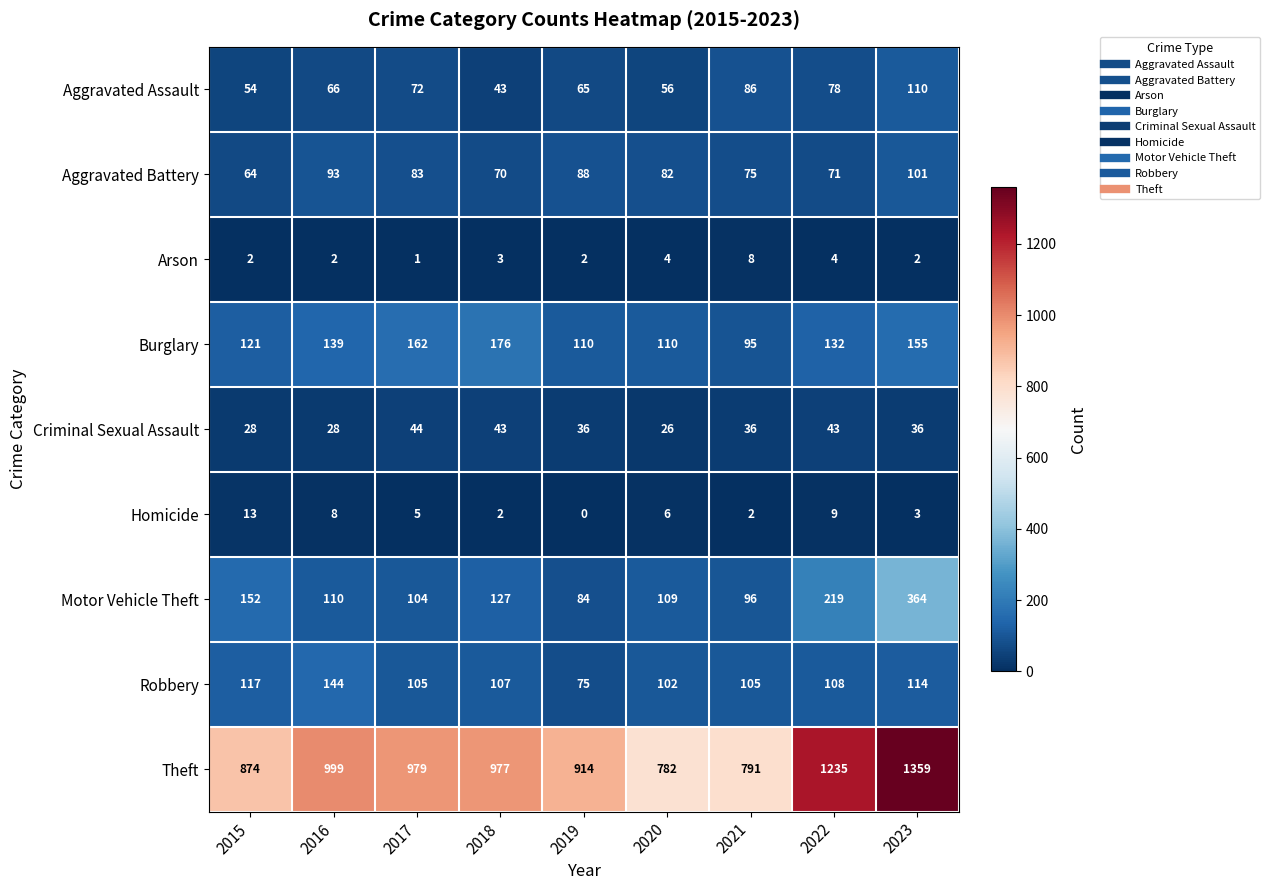

List the series in order of their peak value, lowest first.

Arson, Homicide, Criminal Sexual Assault, Aggravated Battery, Aggravated Assault, Robbery, Burglary, Motor Vehicle Theft, Theft